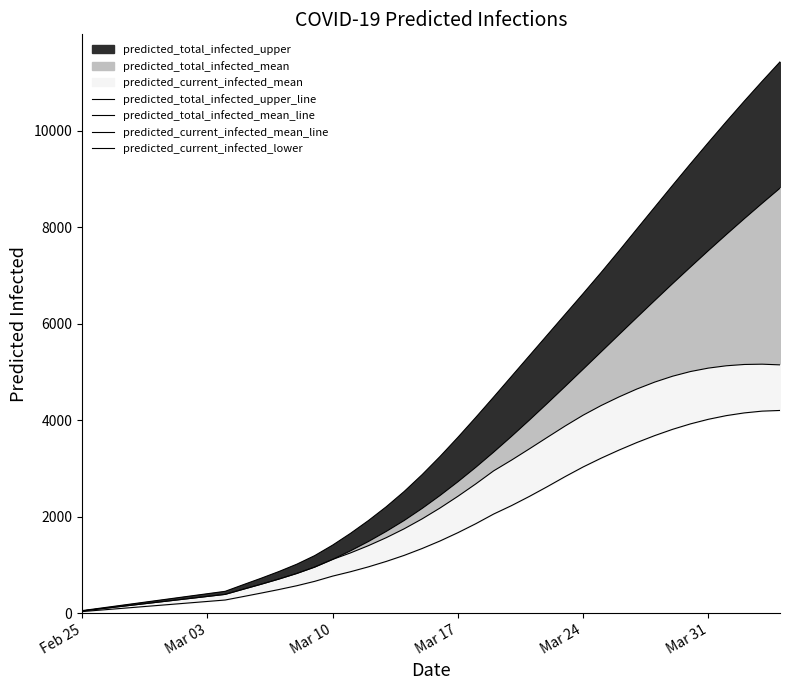

Which category has the lowest value across all series?

Feb 25